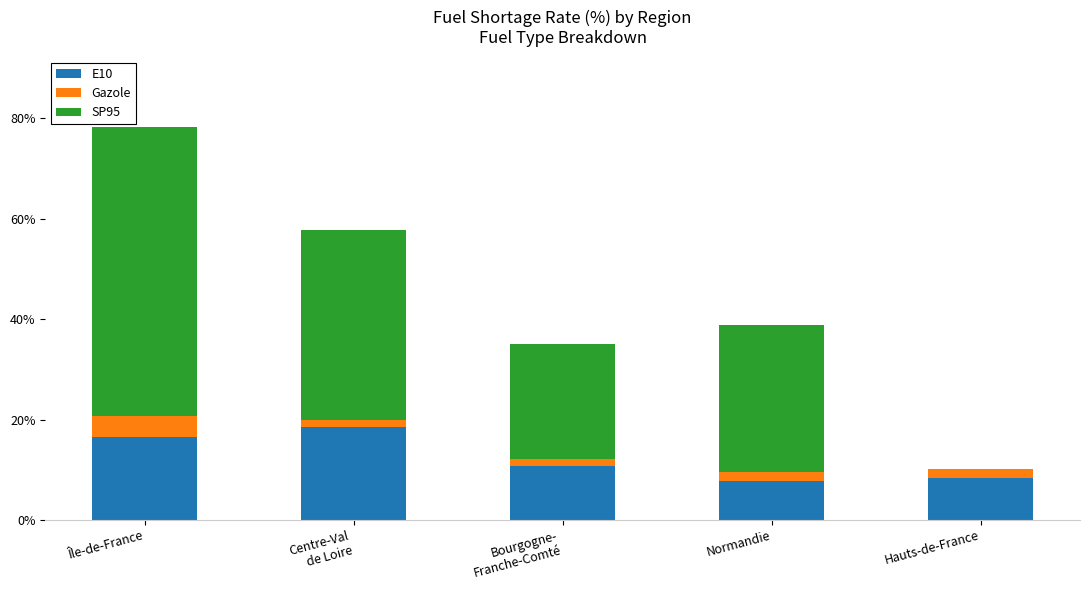

At which category is the sum across all series the highest?

Île-de-France